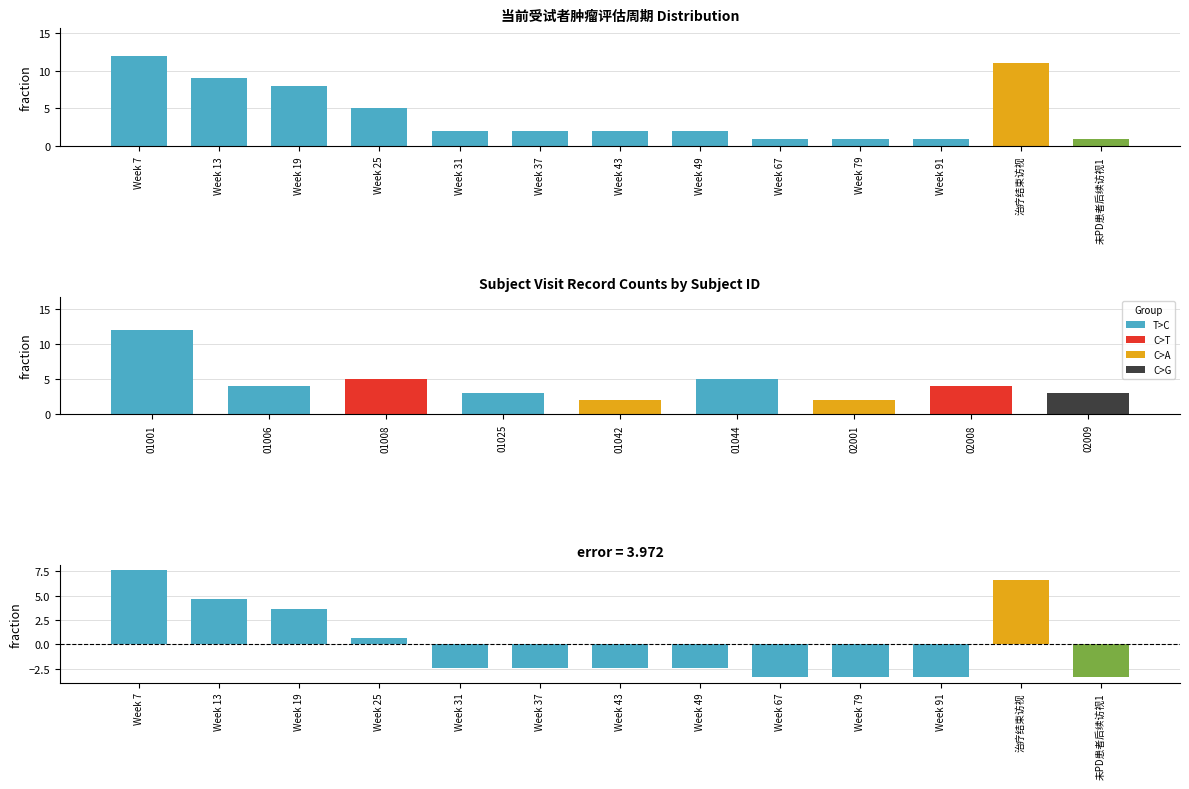

At which category is the sum across all series the highest?

Week 7